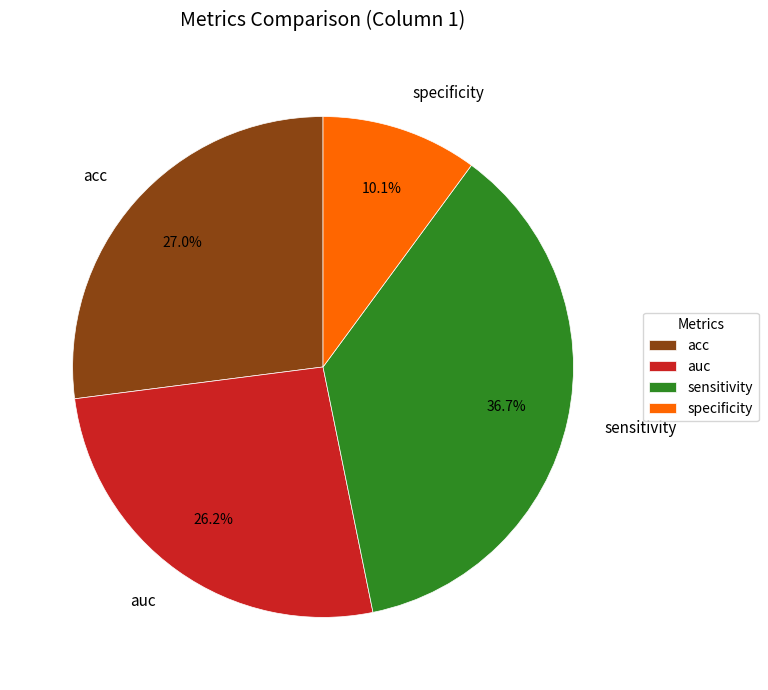

Which has a higher value, sensitivity or auc?

sensitivity